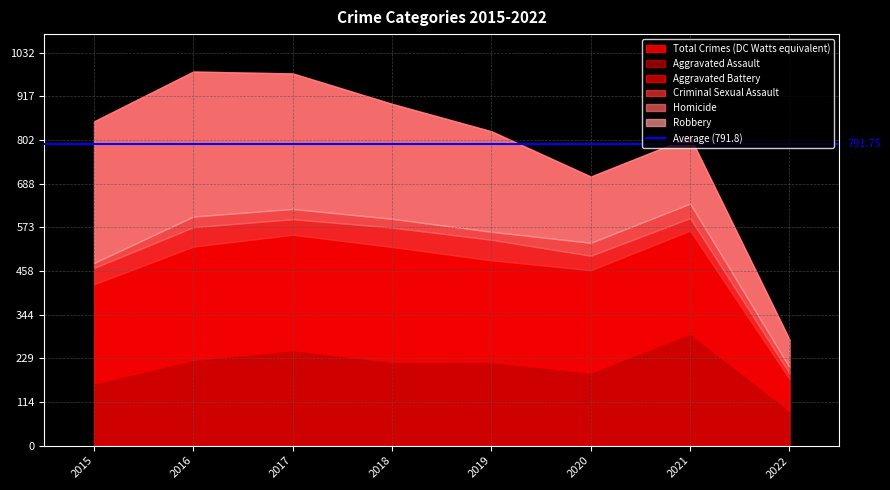

What is the difference between the second highest and minimum values in the Aggravated Battery series?

219